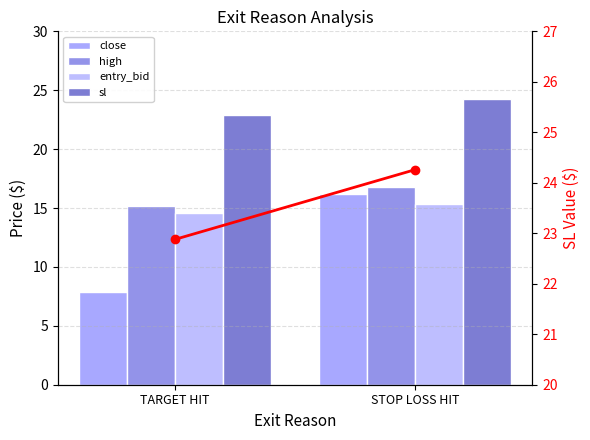

What is the minimum value for entry_bid?

14.6